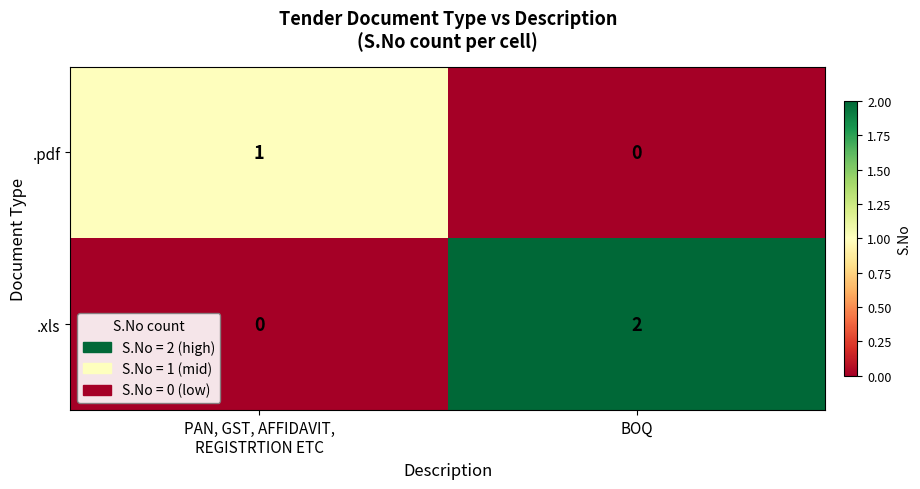

Rank the series at PAN, GST, AFFIDAVIT,
REGISTRTION ETC from lowest to highest value.

.xls, .pdf